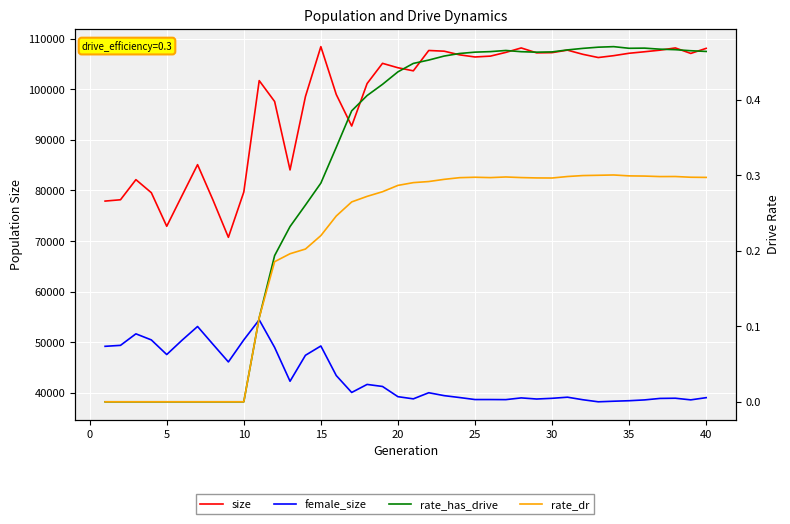

True or false: rate_has_drive has a value of 0.3 at 32.

False